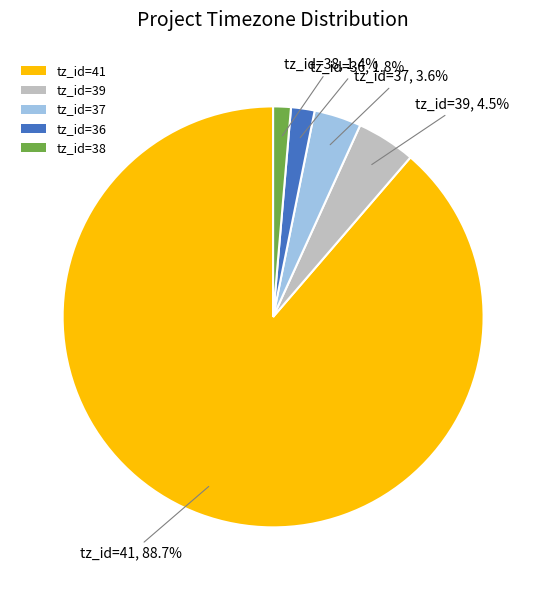

Does any single category account for the majority?

Yes